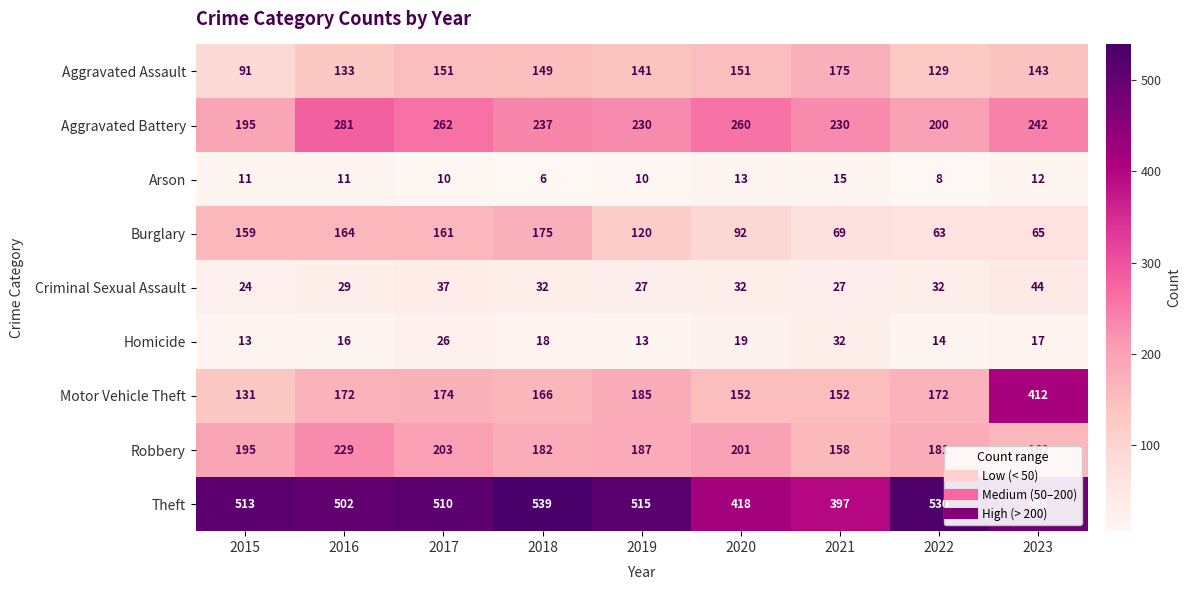

At which label does Motor Vehicle Theft reach its peak?

2023